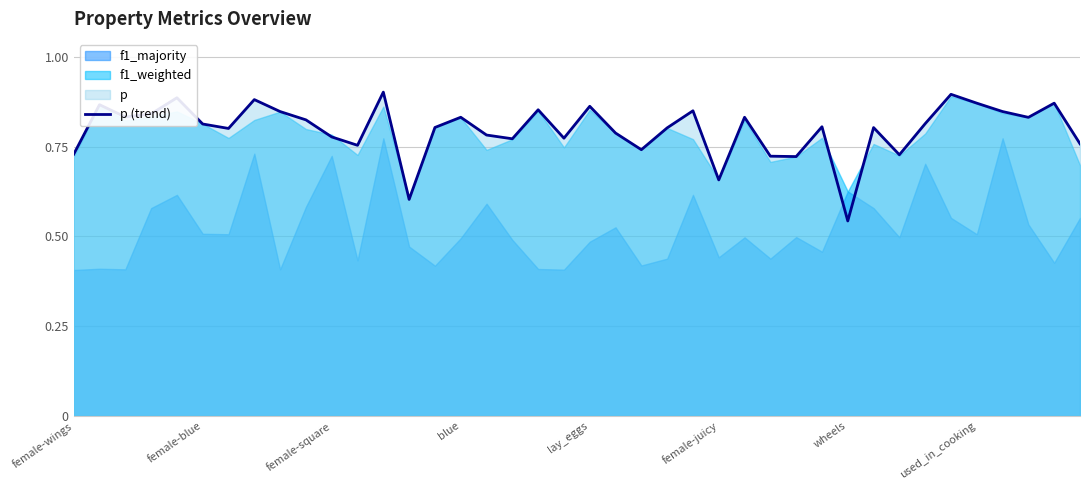

What position from the right is 9?

31